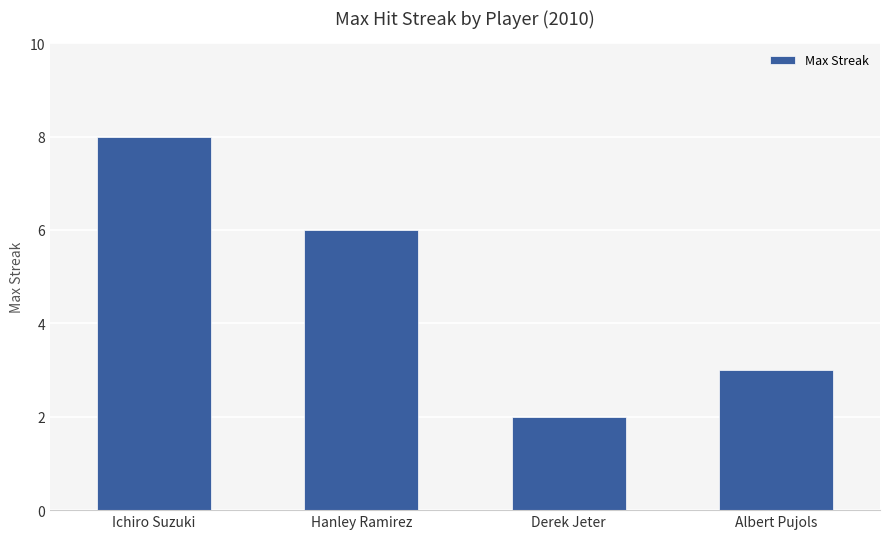

List the labels in order of value, largest first.

Ichiro Suzuki, Hanley Ramirez, Albert Pujols, Derek Jeter